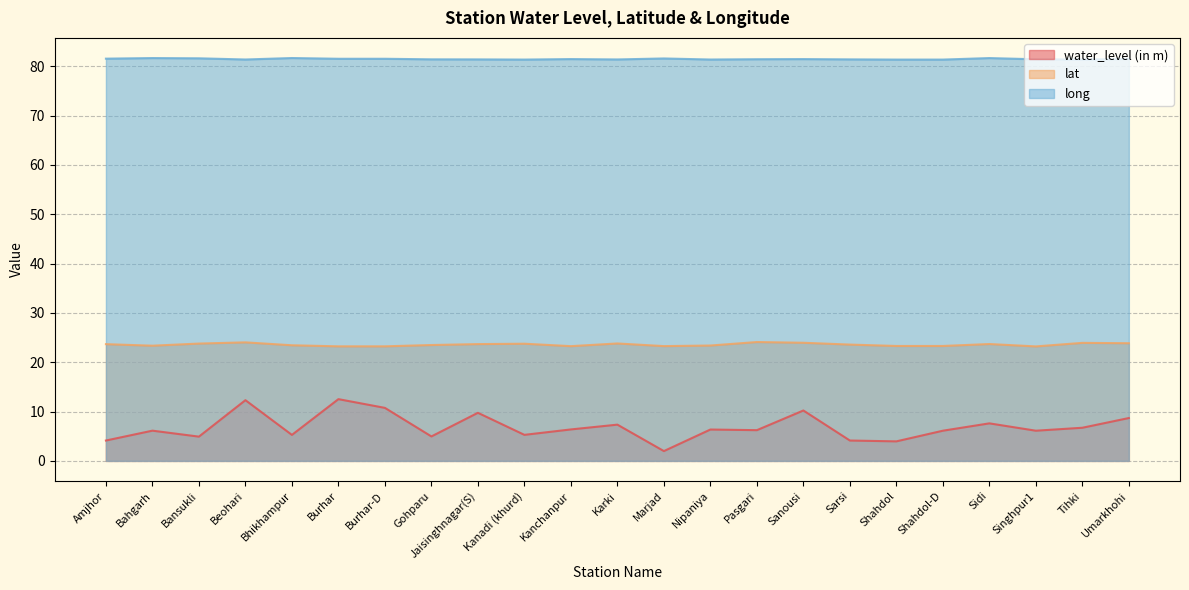

What is the difference between the maximum and second lowest values in the long series?

0.3